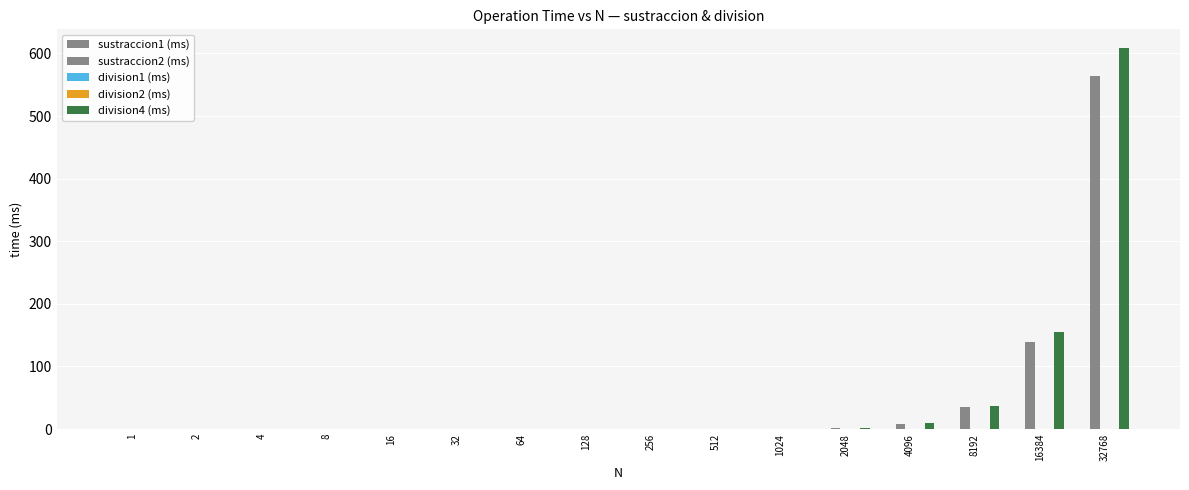

Are the bars horizontal?

No